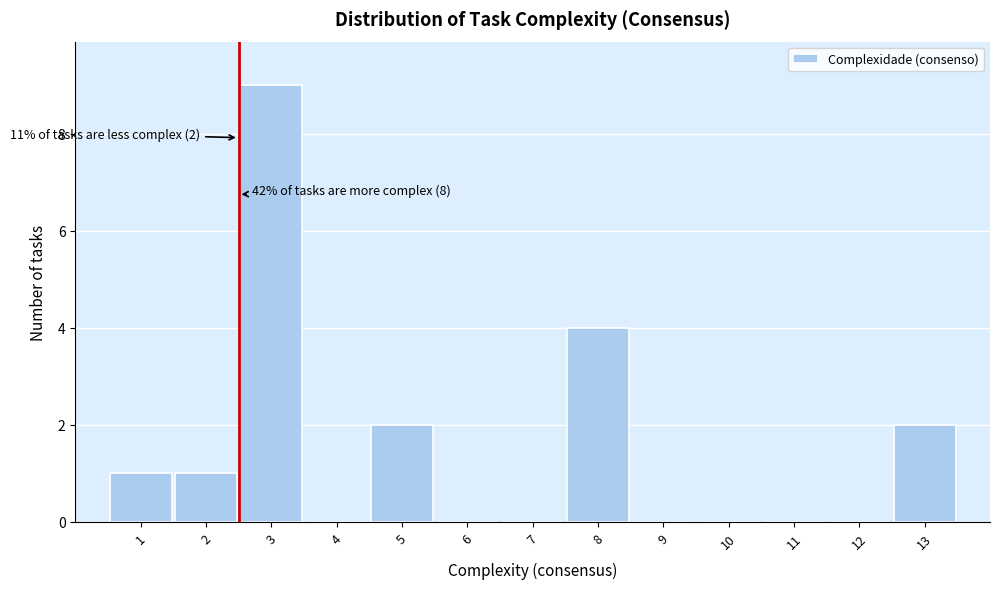

Reading left to right, what are all the values shown in this chart?

1=1	2=1	3=9	4=0	5=2	6=0	7=0	8=4	9=0	10=0	11=0	12=0	13=2